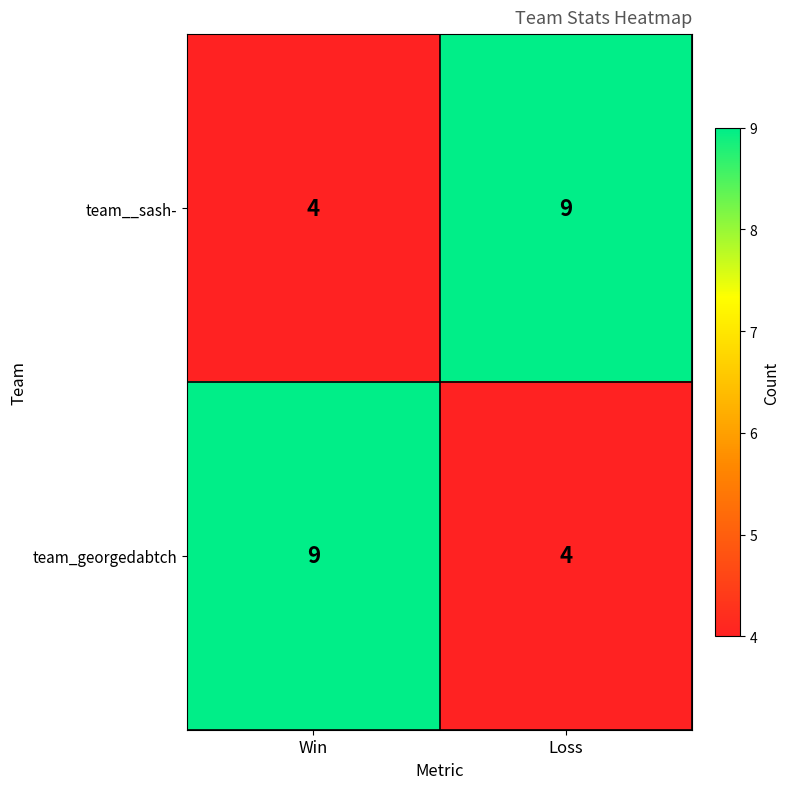

What is the highest value of the team__sash- series?

9